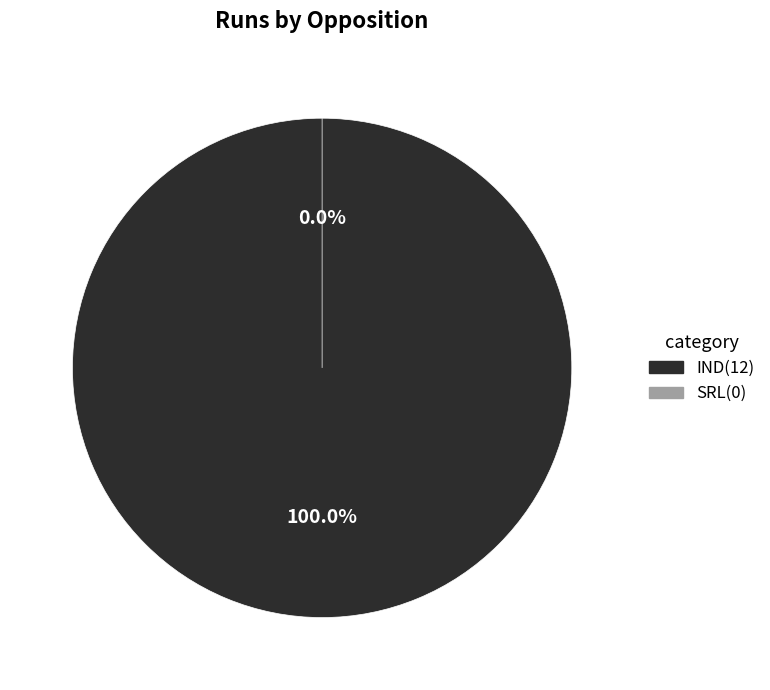

To the nearest percent, what is the difference between the SRL and IND slice percentages?

100%